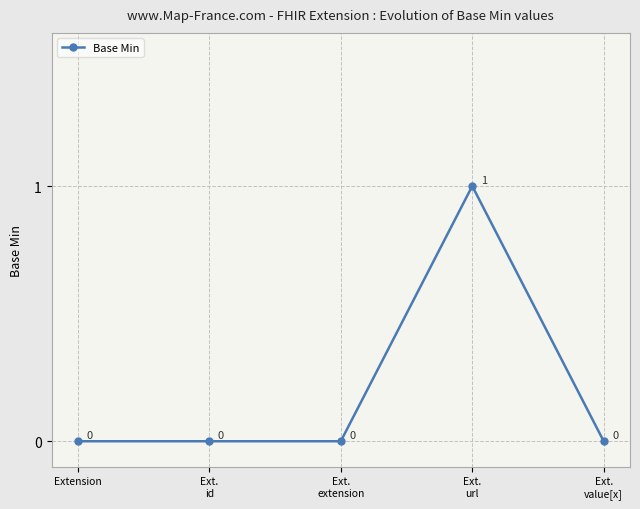

Reading right to left, list all the values displayed in this chart.

0	1	0	0	0